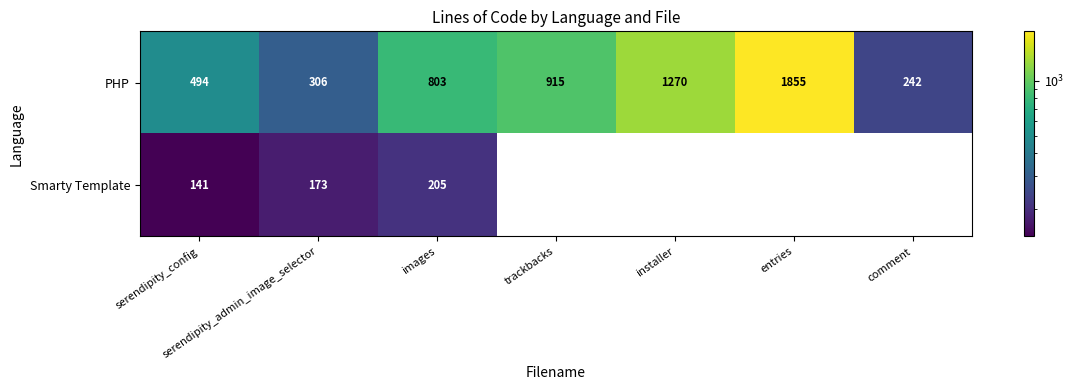

The Smarty Template series shows 173 at serendipity_admin_image_selector. True or false?

True